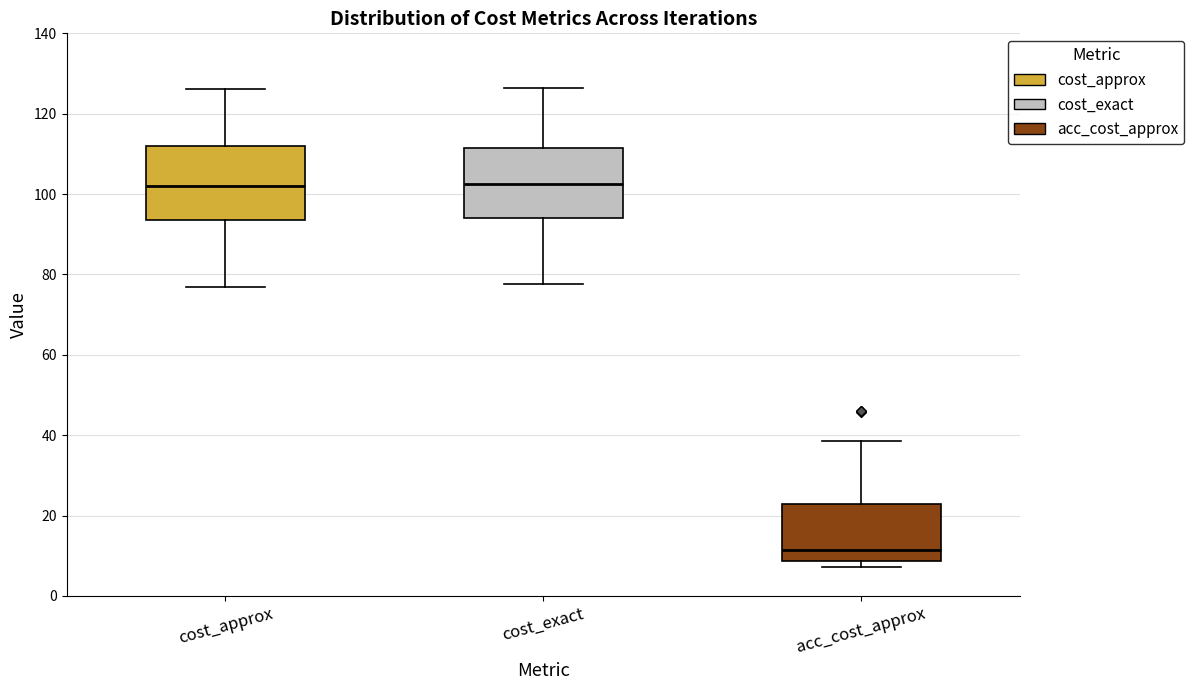

Reading left to right, transcribe this box plot: for each box, give where its median line is, the range the box spans, and where its two whiskers end, as read against the y-axis. The values are not printed on the chart, so give them approximately, as read against the axis.

cost_approx: median 102, box 94 to 112, whiskers 76 to 126
cost_exact: median 102, box 94 to 112, whiskers 78 to 126
acc_cost_approx: median 12, box 8 to 22, whiskers 8 (just below the box's lower edge) to 38